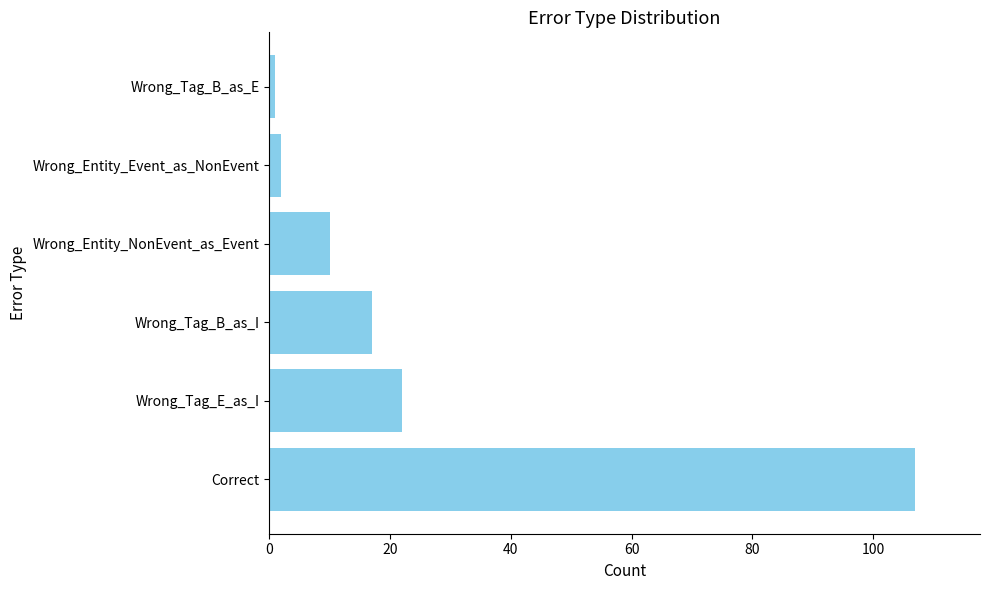

True or false: the data shows 25 at Correct.

False